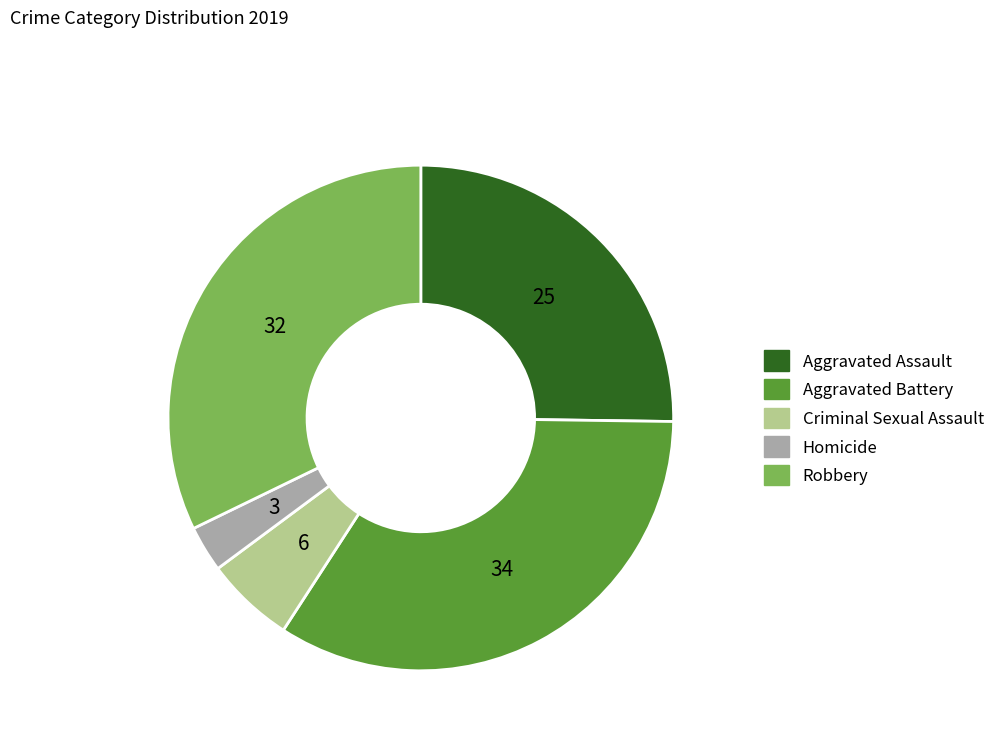

How many segments does this pie chart have?

5